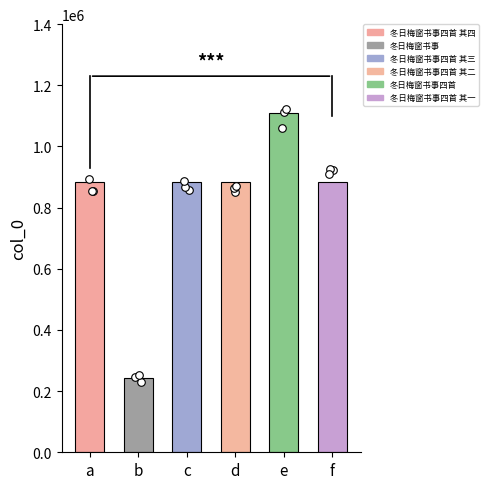

Approximately how many times larger is the value at 冬日梅窗书事四首 其四 compared to 冬日梅窗书事?

3.7